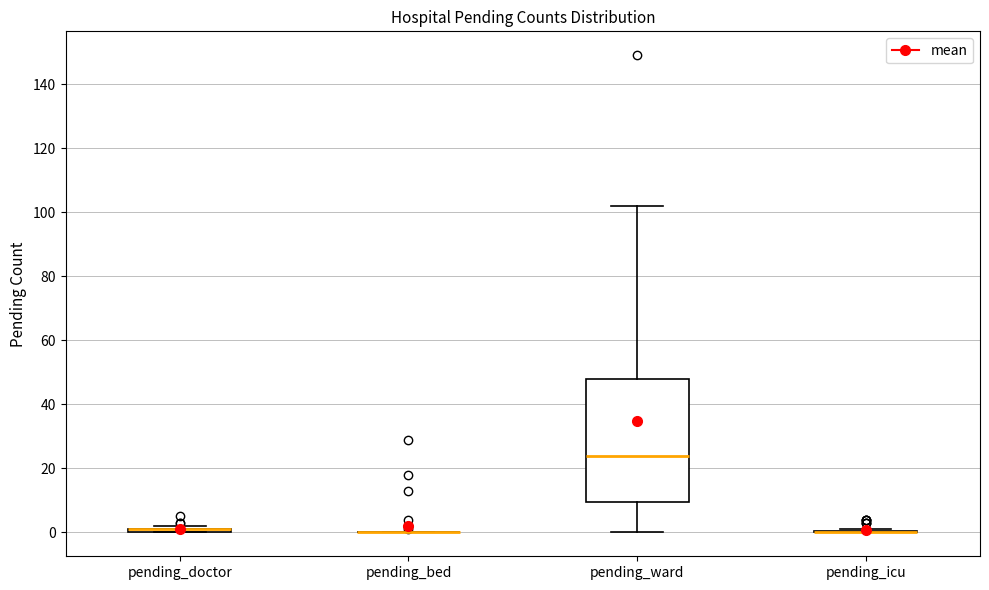

Where does the upper whisker of the box for pending_ward end on the y-axis? The values are not printed on the chart, so give them approximately, as read against the axis.

102